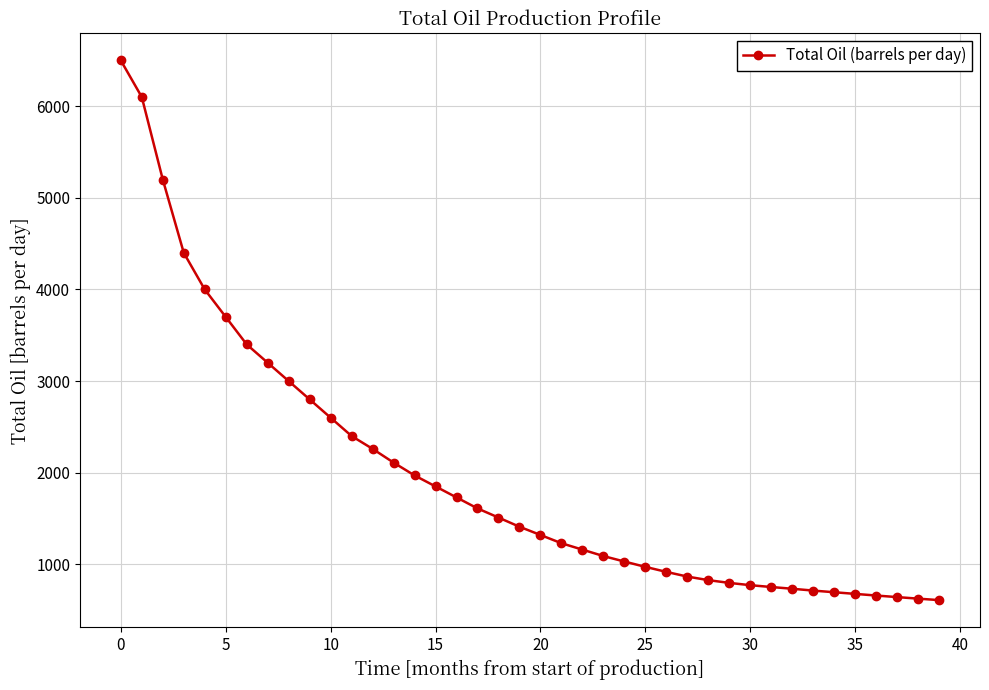

Does the chart display data point markers on the line(s)?

Yes